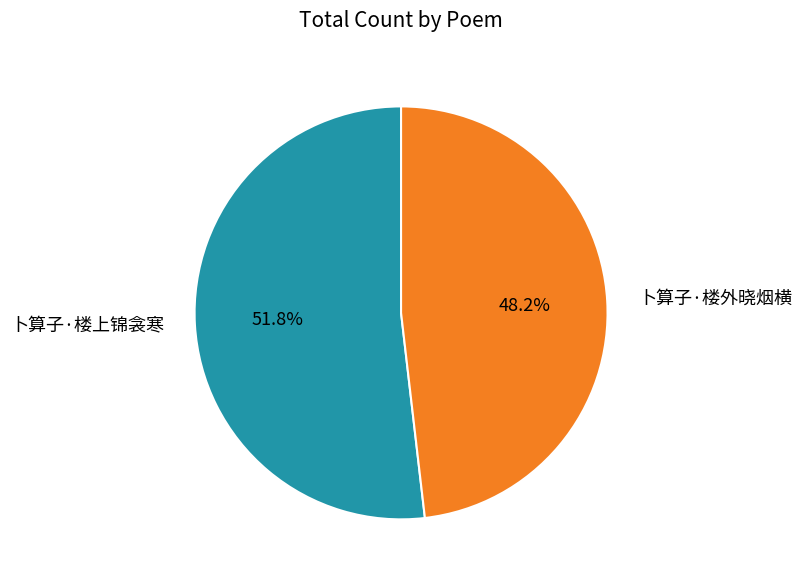

Count the number of slices in the pie.

2